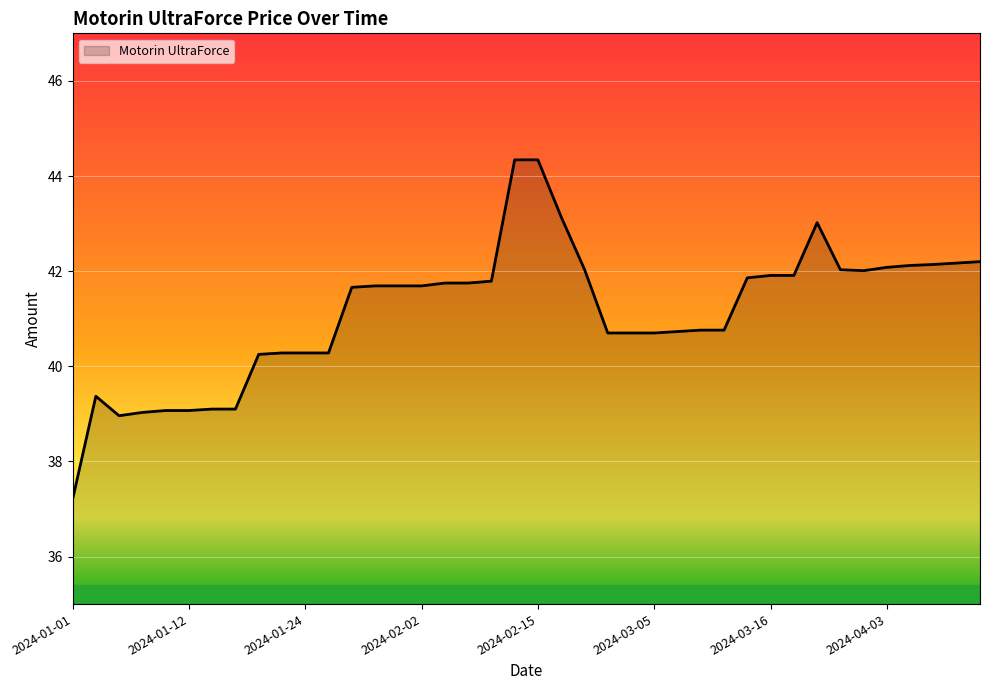

Count the number of categories in the chart.

40